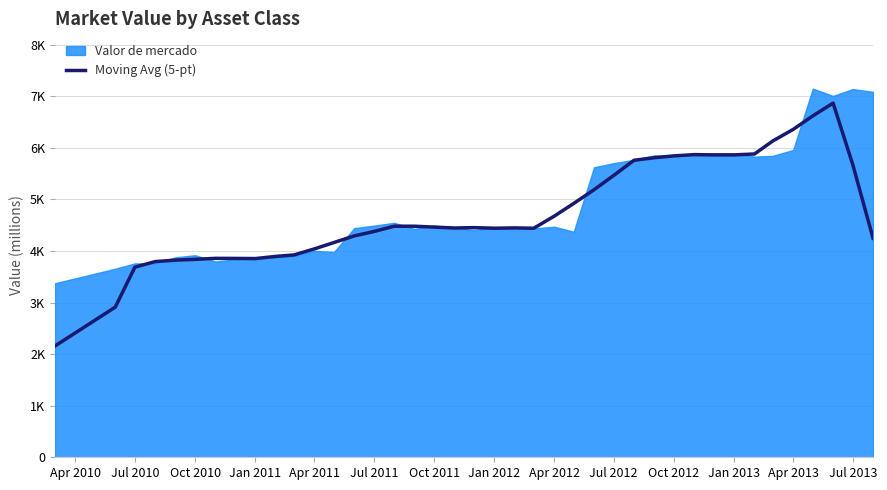

True or false: the data shows 7949.9 at 27.

False